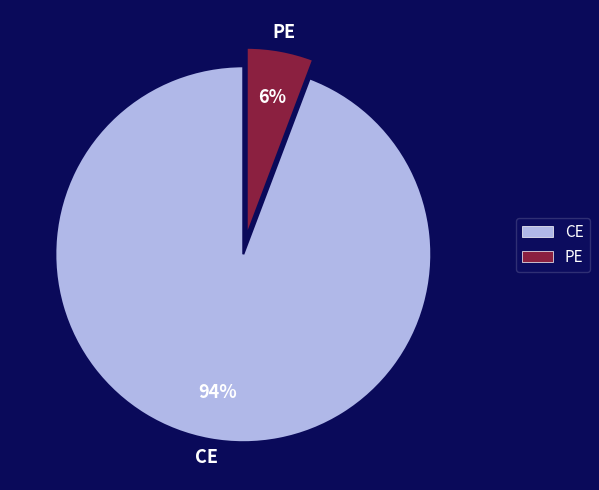

To the nearest percent, what is the average slice percentage?

50%